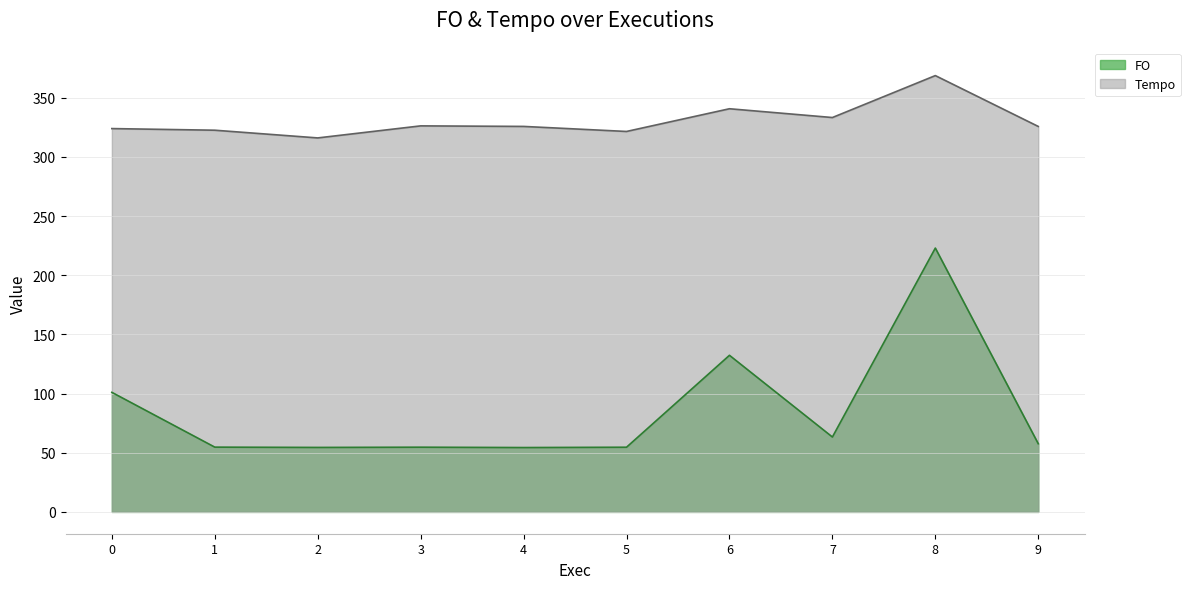

Which series has the largest total across all categories?

Tempo